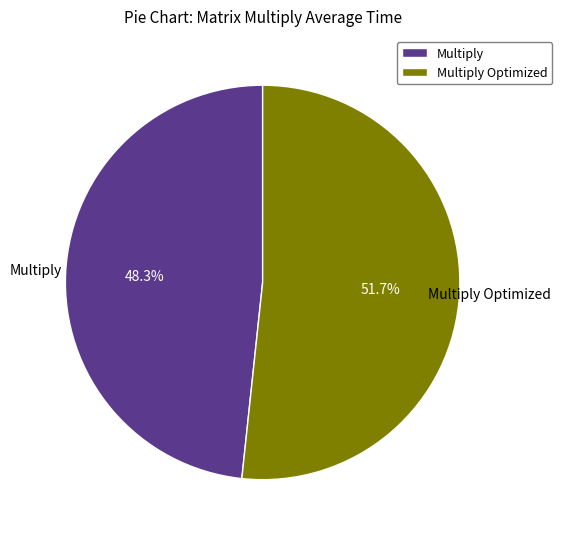

Which slice is the smallest?

Multiply